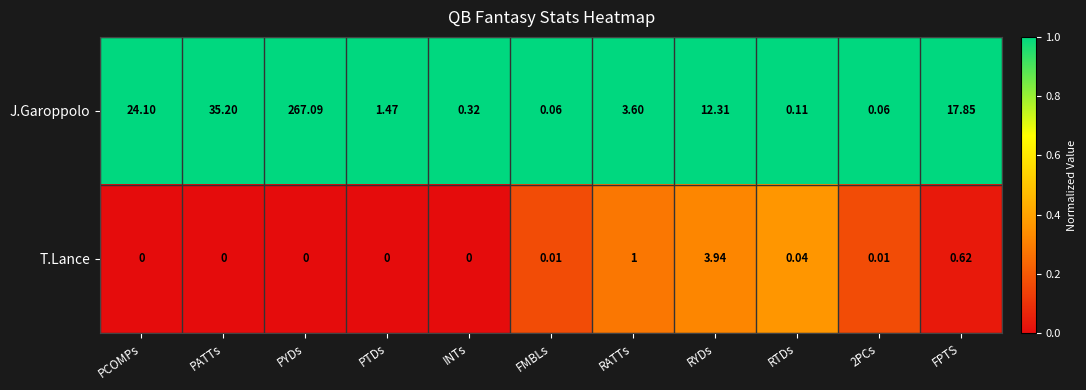

Which label corresponds to the largest value in the chart?

PYDs